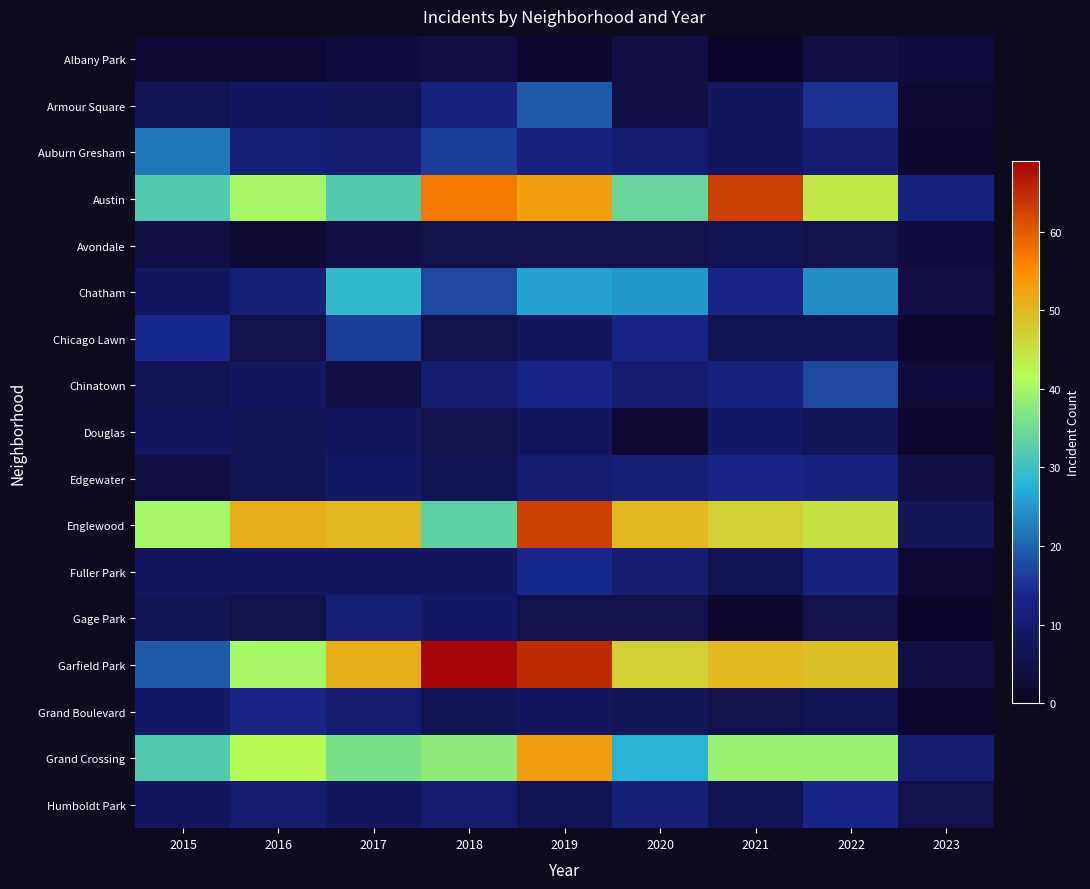

What is the maximum value shown in the chart?

69